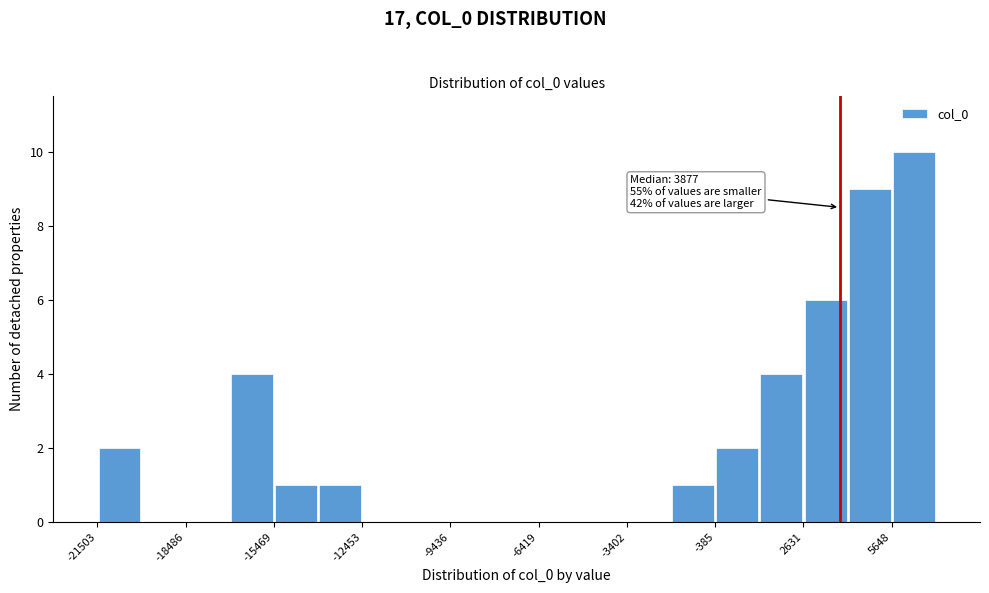

Around what value on the x-axis is the tallest bar? Give the approximate position of its centre, as read against the axis.

6500